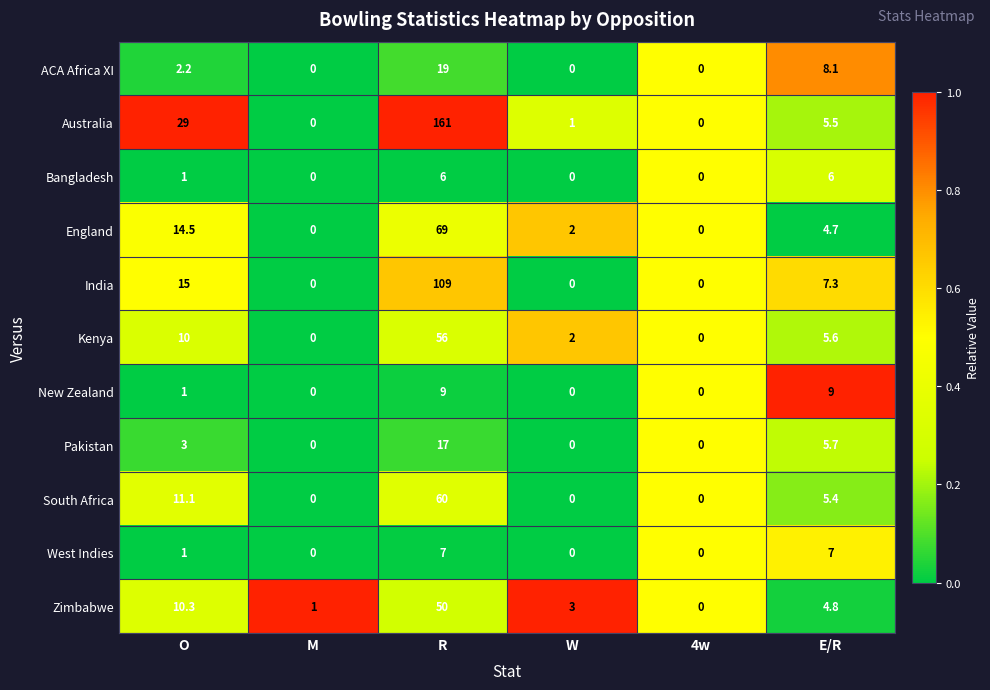

At which label does South Africa first exceed 5?

O